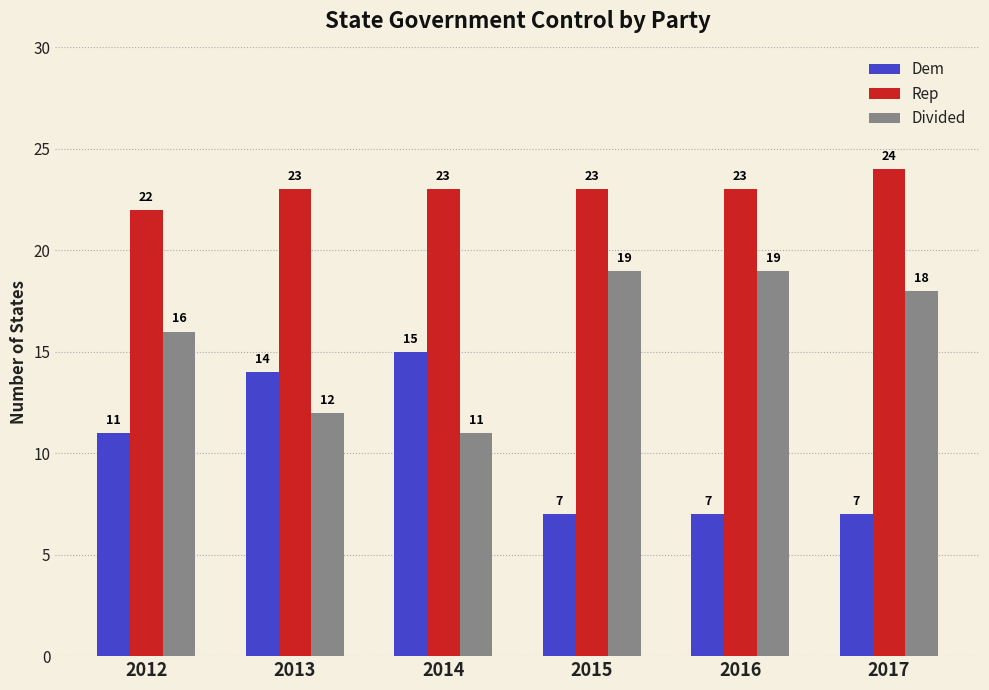

What is the smallest value displayed?

7